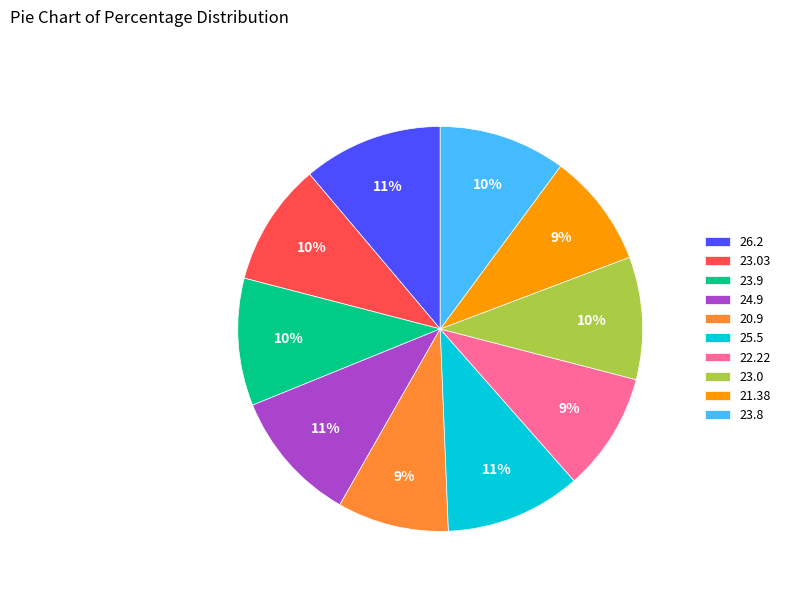

Is there any slice that represents more than half of the pie?

No